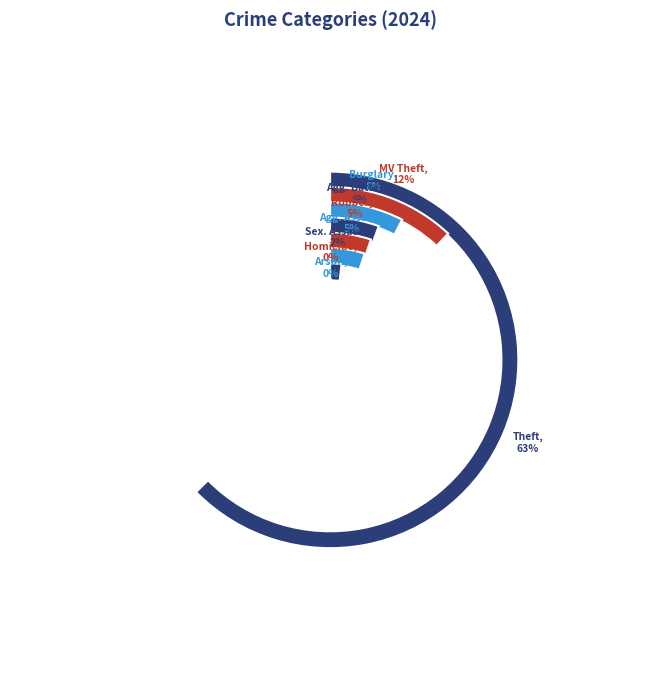

Which category has the biggest portion of the pie?

Theft